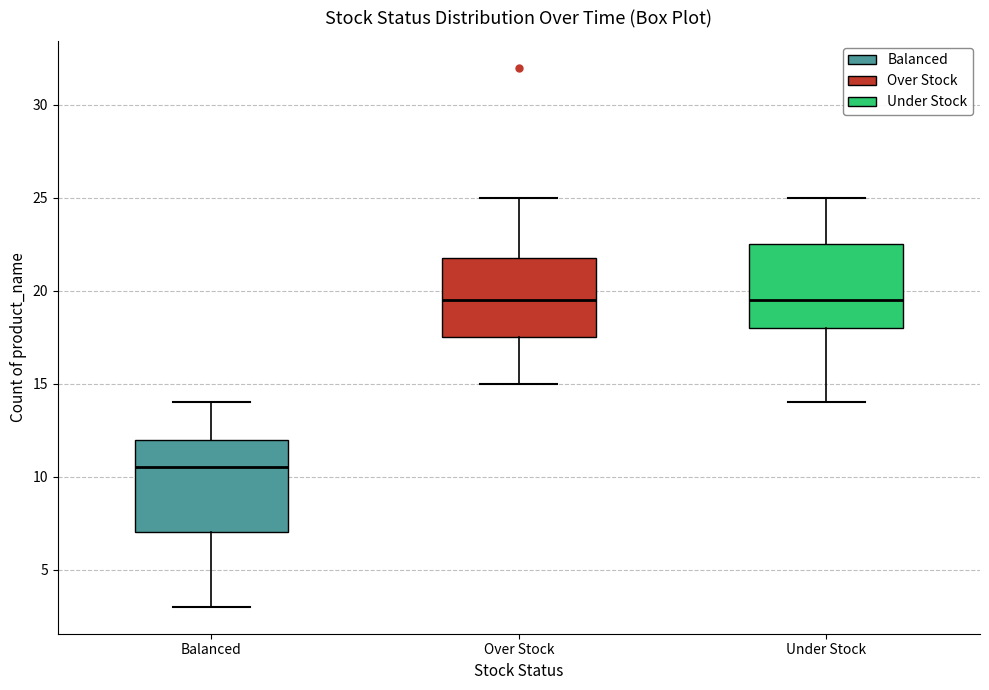

Reading left to right, transcribe this box plot: for each box, give where its median line is, the range the box spans, and where its two whiskers end, as read against the y-axis. The values are not printed on the chart, so give them approximately, as read against the axis.

Balanced: median 10.5, box 7.0 to 12.0, whiskers 3.0 to 14.0
Over Stock: median 19.5, box 17.5 to 22.0, whiskers 15.0 to 25.0
Under Stock: median 19.5, box 18.0 to 22.5, whiskers 14.0 to 25.0